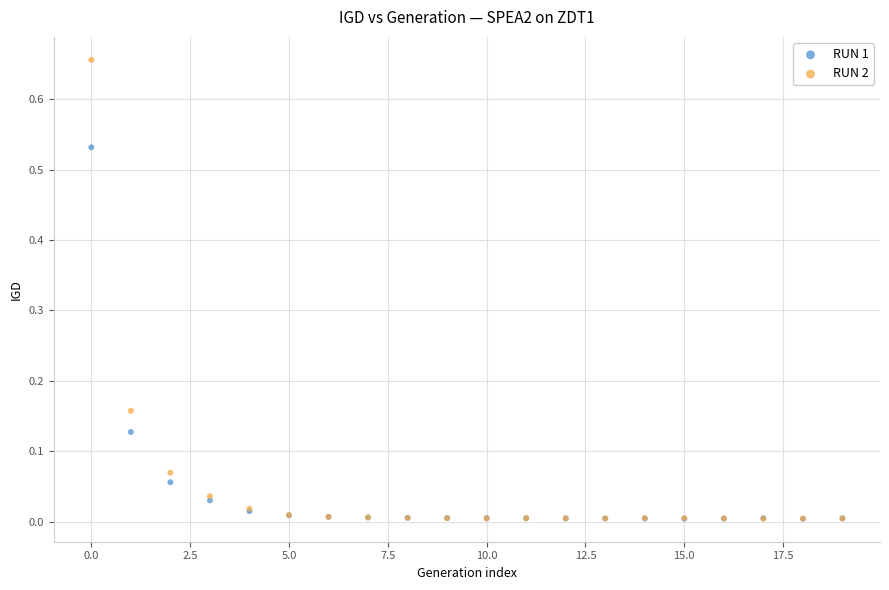

What are all the series names shown in the legend?

RUN 1, RUN 2